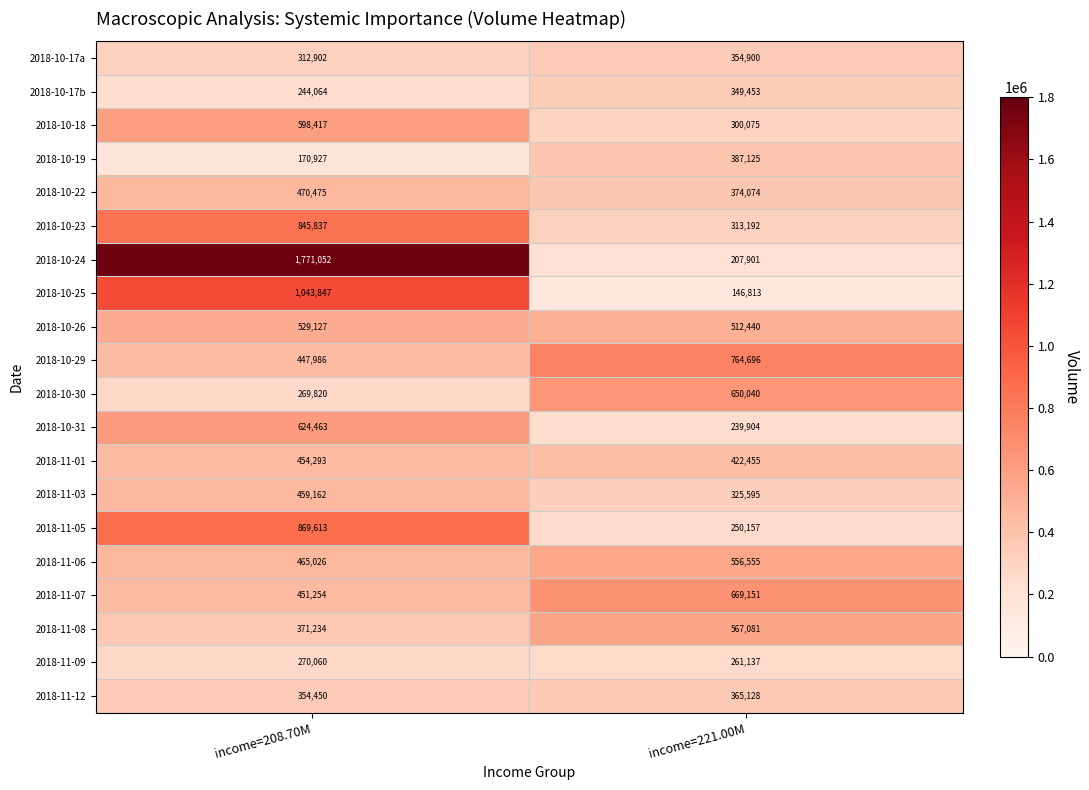

Which series changed the most between income=208.70M and income=221.00M?

2018-10-24